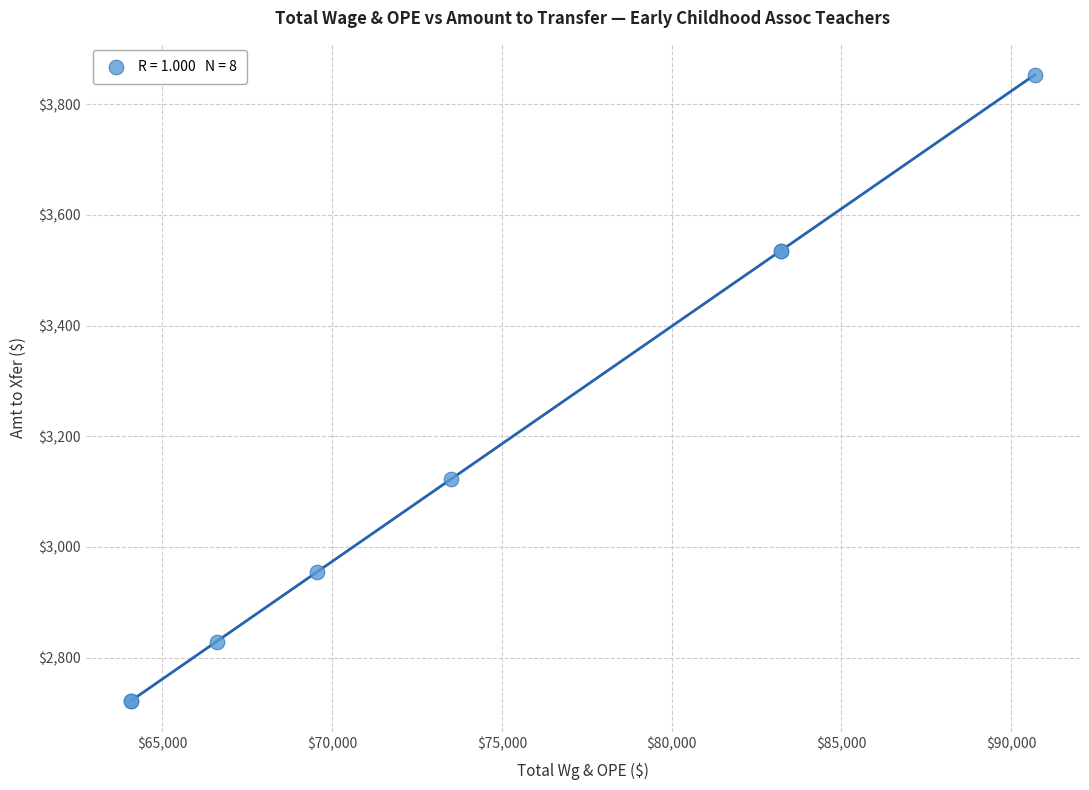

What Y value in the scatter plot is closest to 3287?

3122.4